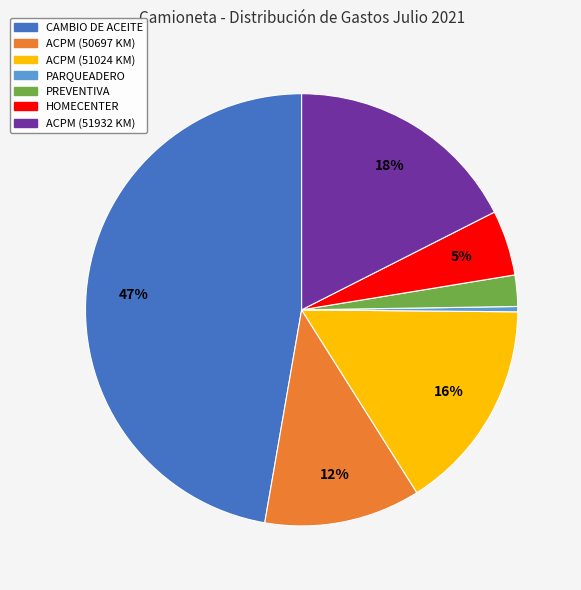

Is there a majority slice in this chart?

No